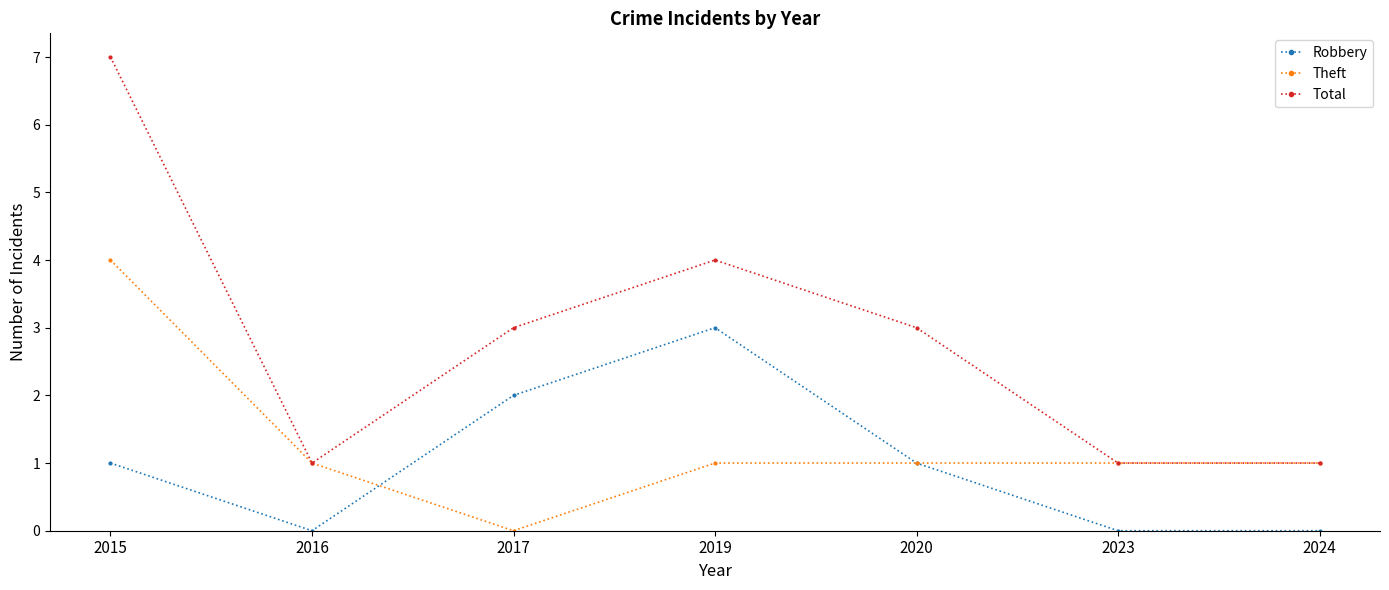

True or false: Total and Robbery cross at least once.

False